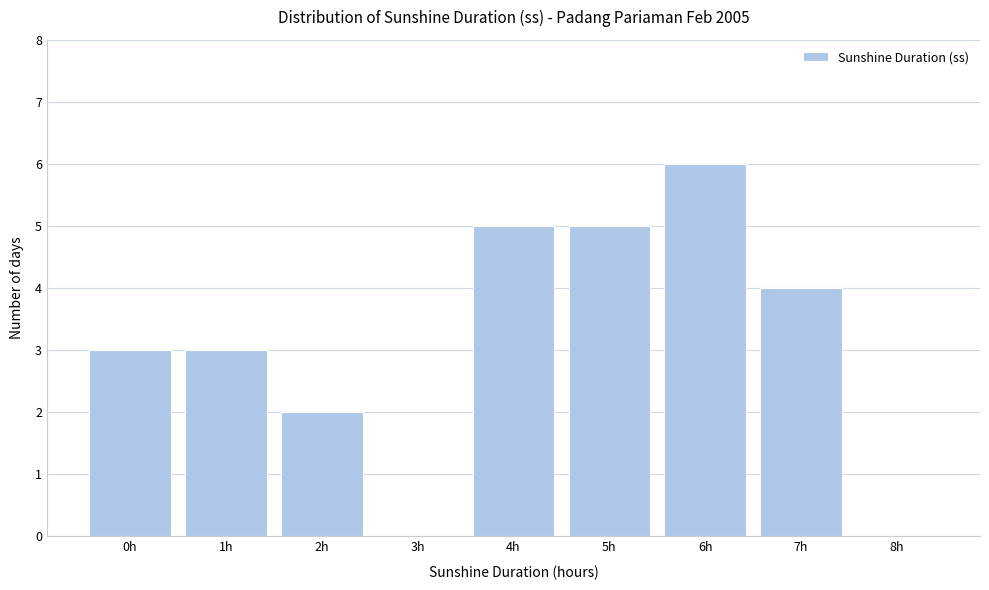

Reading left to right, what are all the values shown in this chart?

0h=3	1h=3	2h=2	3h=0	4h=5	5h=5	6h=6	7h=4	8h=0